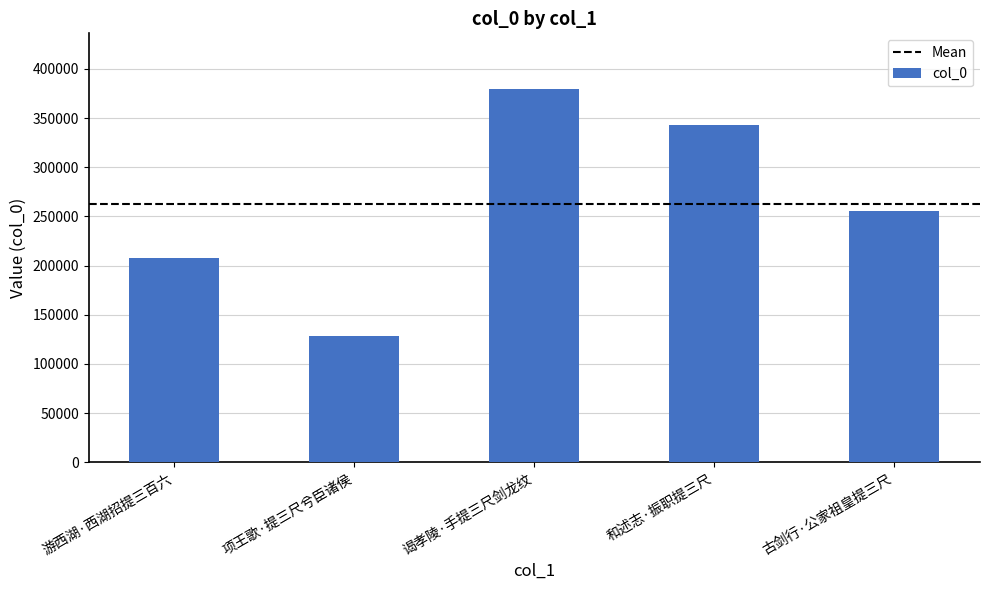

Reading left to right, transcribe all the data shown in this chart.

游西湖·西湖招提三百六=208158	项王歌·提三尺兮臣诸侯=128106	谒孝陵·手提三尺剑龙纹=379245	和述志·振职提三尺=343183	古剑行·公家祖皇提三尺=255856